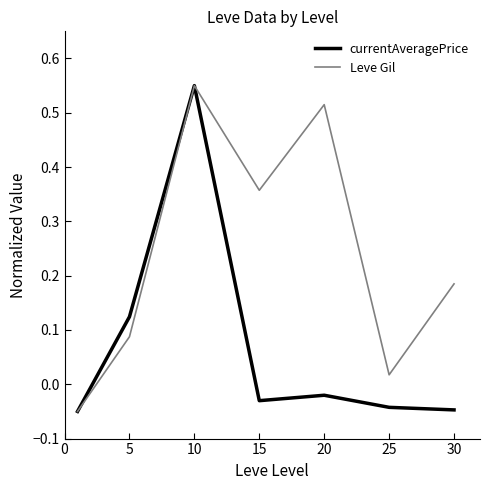

Which series has the largest total across all categories?

Leve Gil